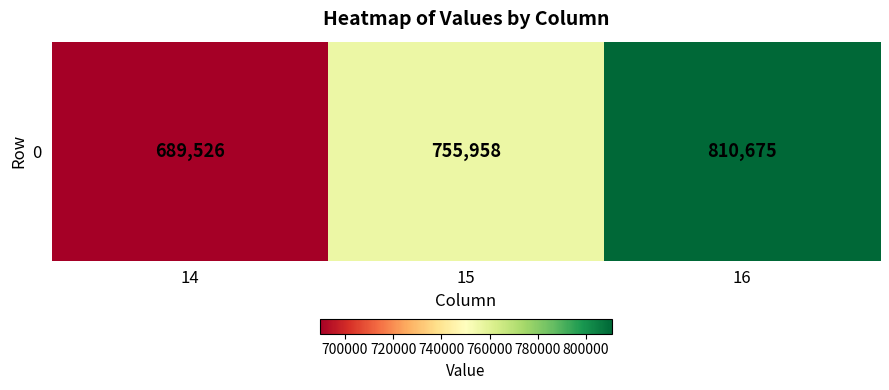

True or false: the data shows 318458 at 14.

False